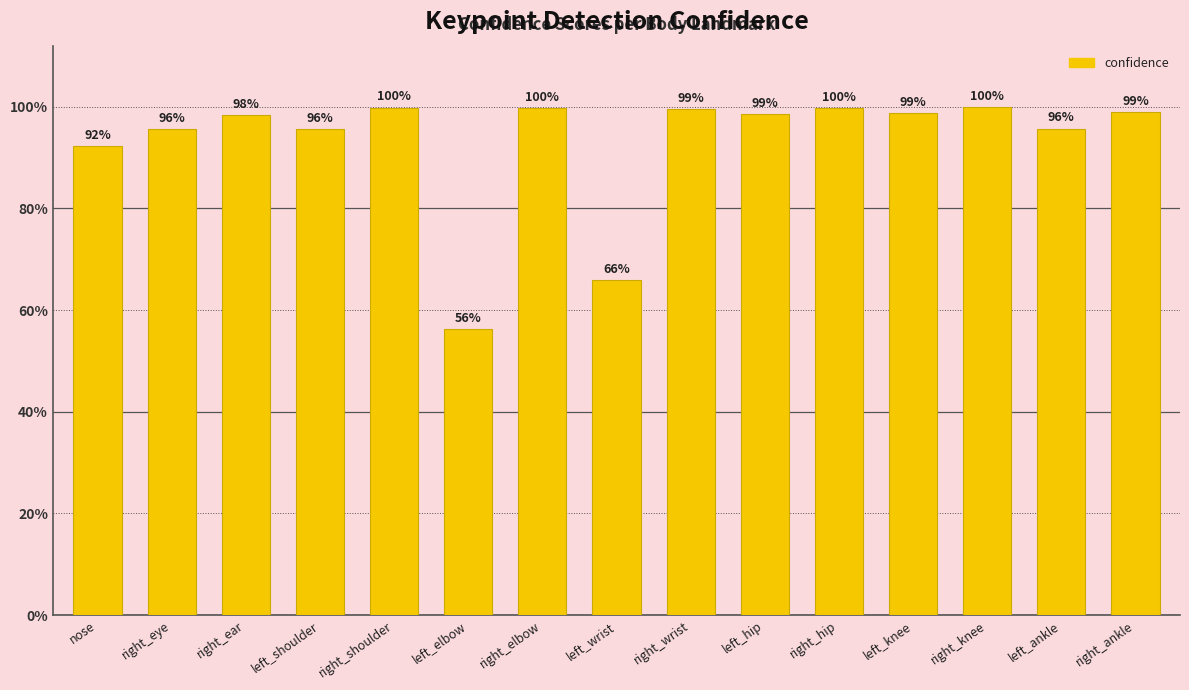

Rank the categories by value from highest to lowest.

right_knee, right_shoulder, right_hip, right_elbow, right_wrist, right_ankle, left_knee, left_hip, right_ear, left_ankle, left_shoulder, right_eye, nose, left_wrist, left_elbow